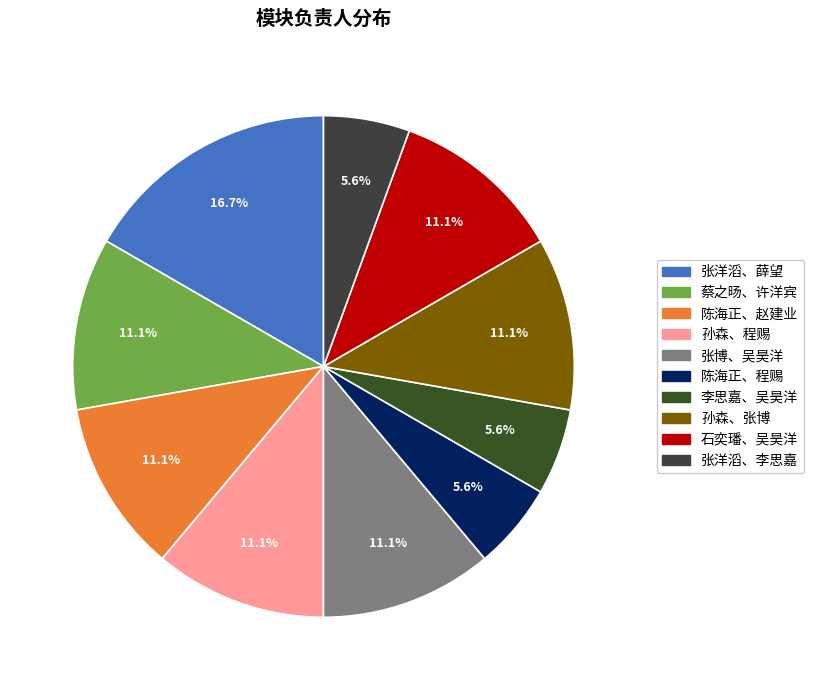

To the nearest percent, what is the difference between the largest and smallest slice percentages?

11%